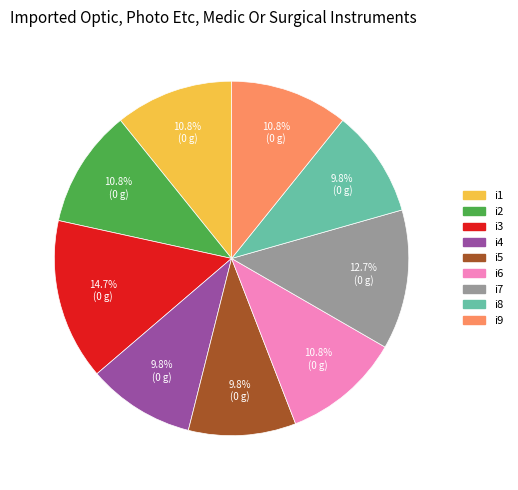

How many segments does this pie chart have?

9